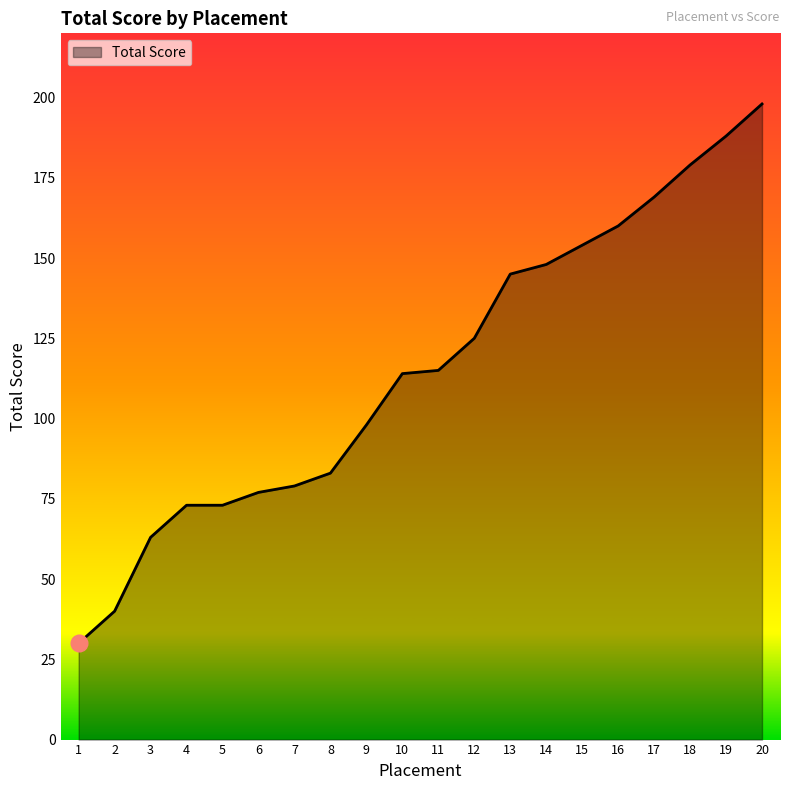

What is the approximate value at 8?

83